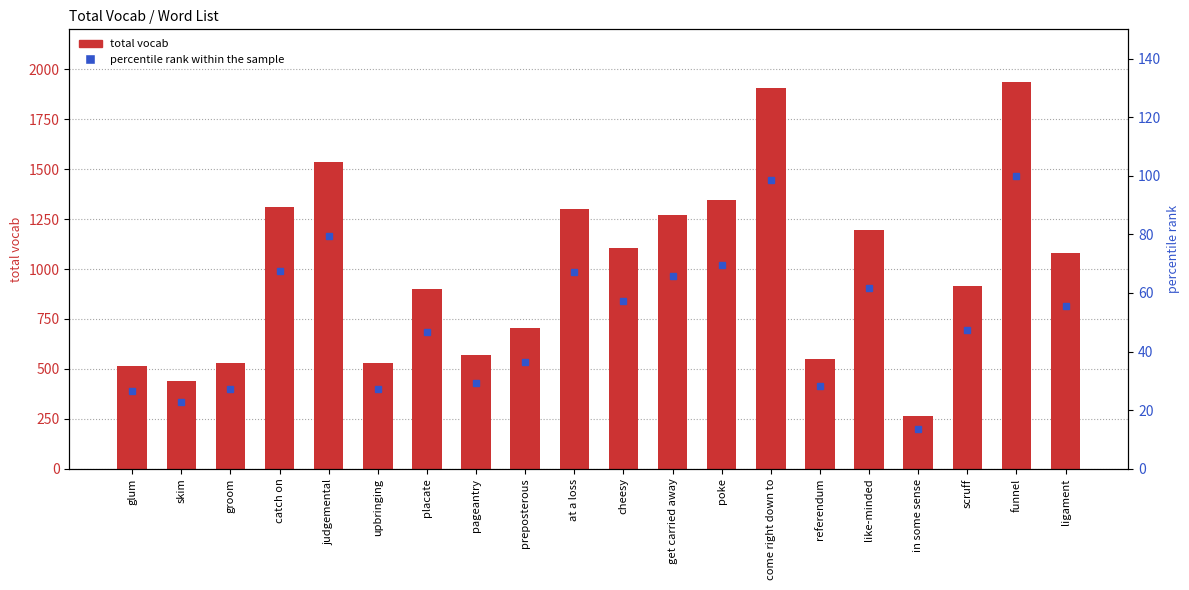

The value of percentile rank within the sample at preposterous is 25.1. True or false?

False